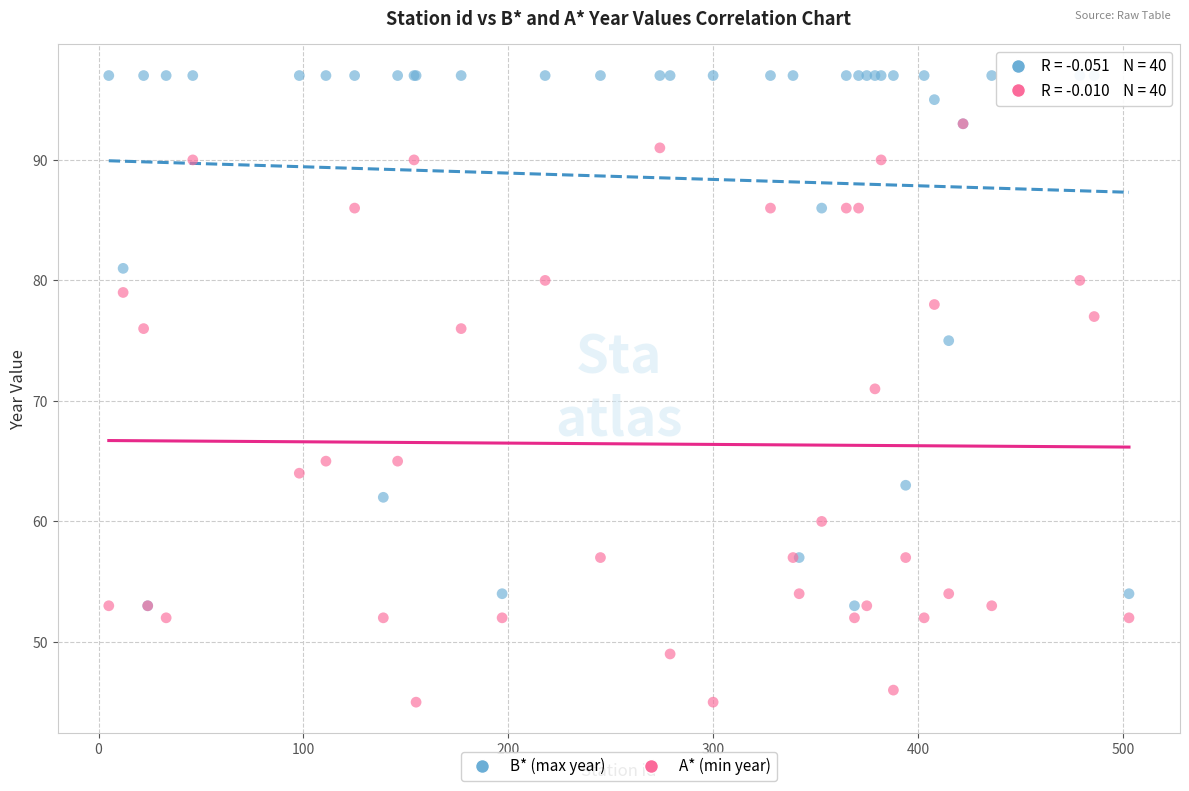

In the A* (min year) series, what Y value is closest to 69?

71